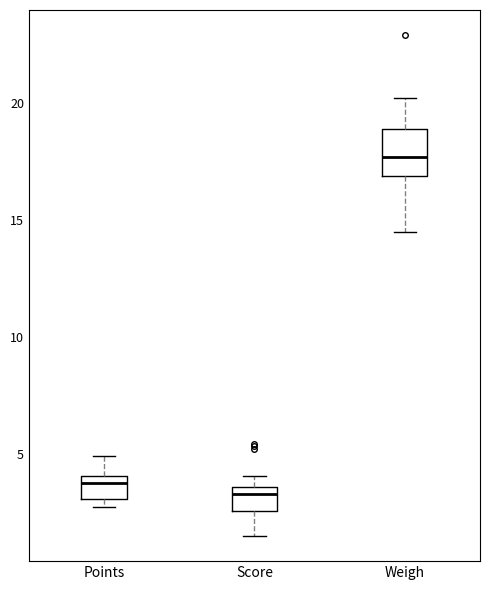

Reading left to right, read every box against the y-axis: the position of its median line, the range the box covers, and the ends of its whiskers. The values are not printed on the chart, so give them approximately, as read against the axis.

Points: median 4.0 (just below the box's upper edge), box 3.0 to 4.0, whiskers 3.0 (just below the box's lower edge) to 5.0
Score: median 3.5 (just below the box's upper edge), box 2.5 to 3.5, whiskers 1.5 to 4.0
Weigh: median 17.5, box 17.0 to 19.0, whiskers 14.5 to 20.0